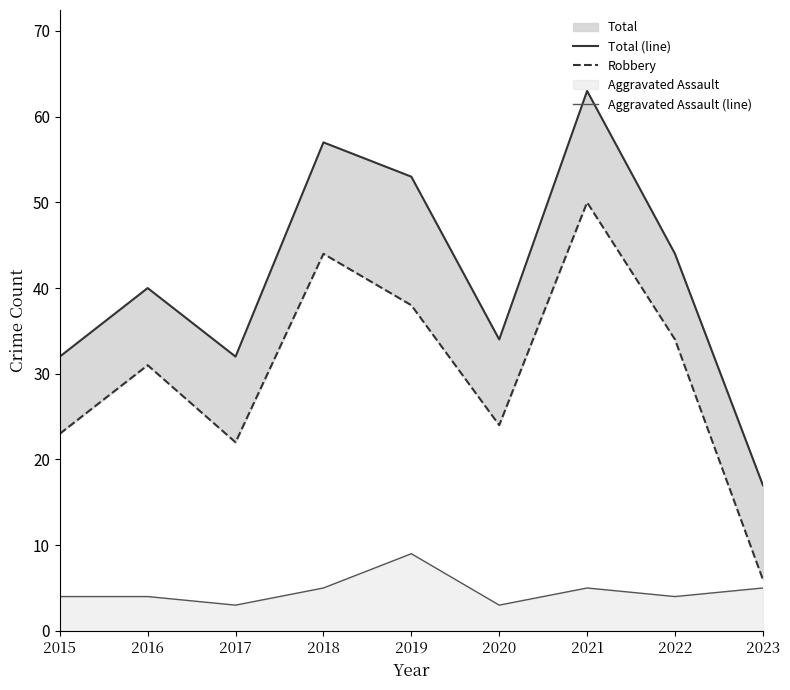

True or false: Total (line) and Robbery cross at least once.

False